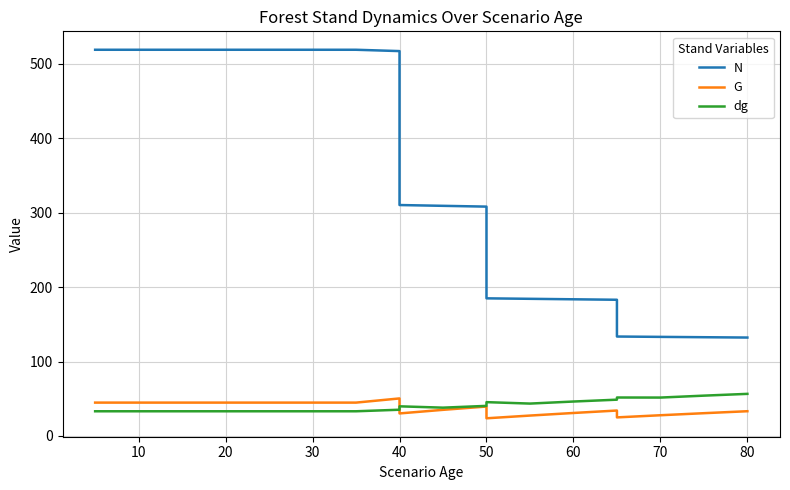

The N series shows 467.7 at 40. True or false?

False